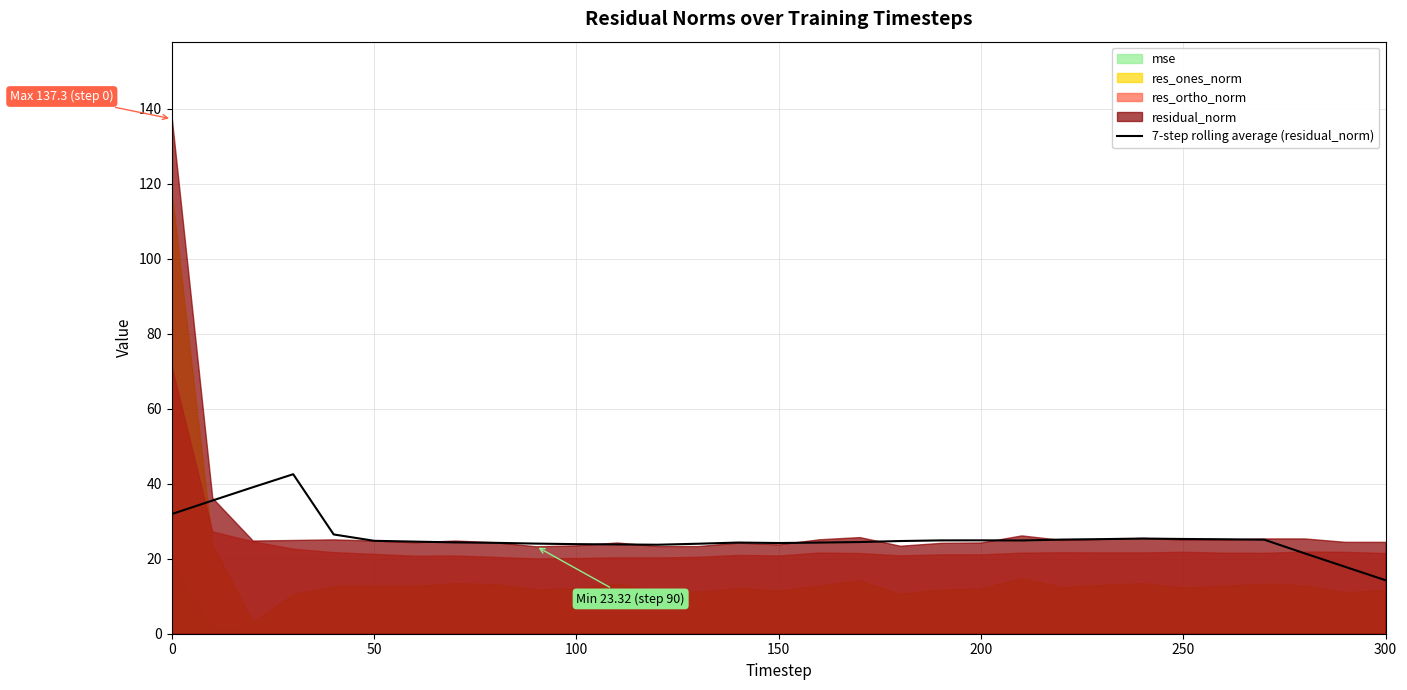

What is the lowest value of the 7-step rolling average (residual_norm) series?

14.3